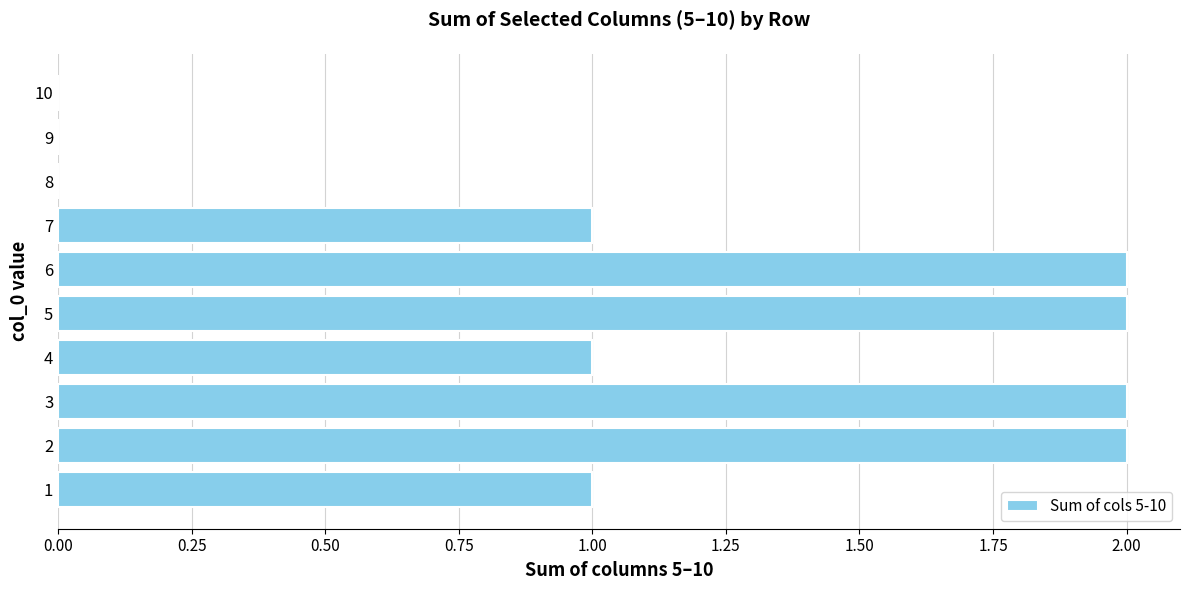

The value at 9 is 1. True or false?

False